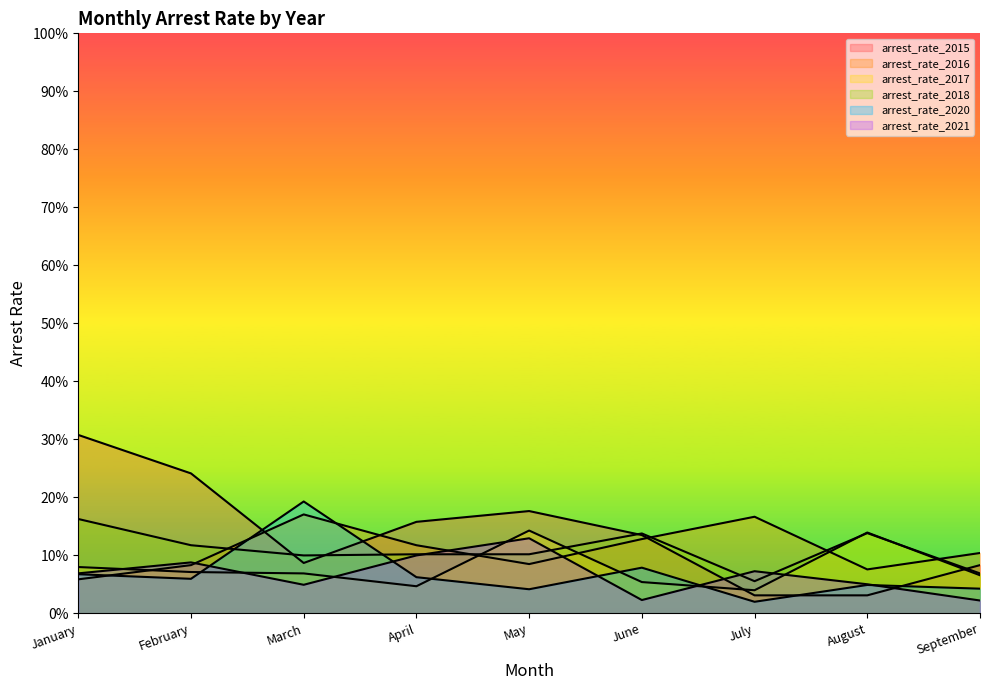

Rank the series at February from lowest to highest value.

arrest_rate_2020, arrest_rate_2017, arrest_rate_2016, arrest_rate_2021, arrest_rate_2018, arrest_rate_2015